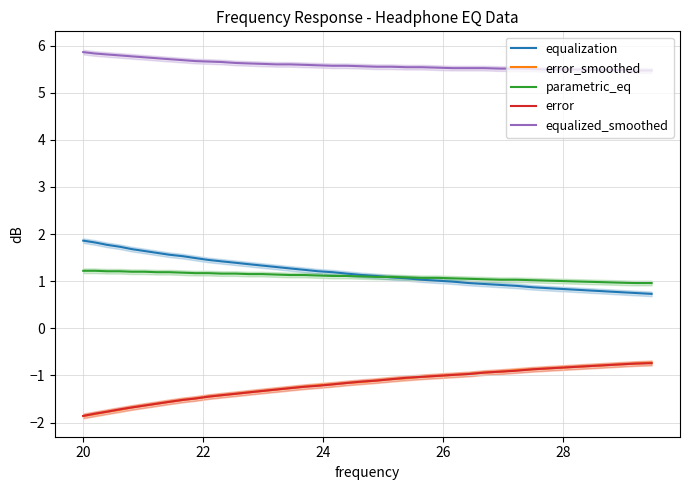

What is the highest value of the parametric_eq series?

1.2